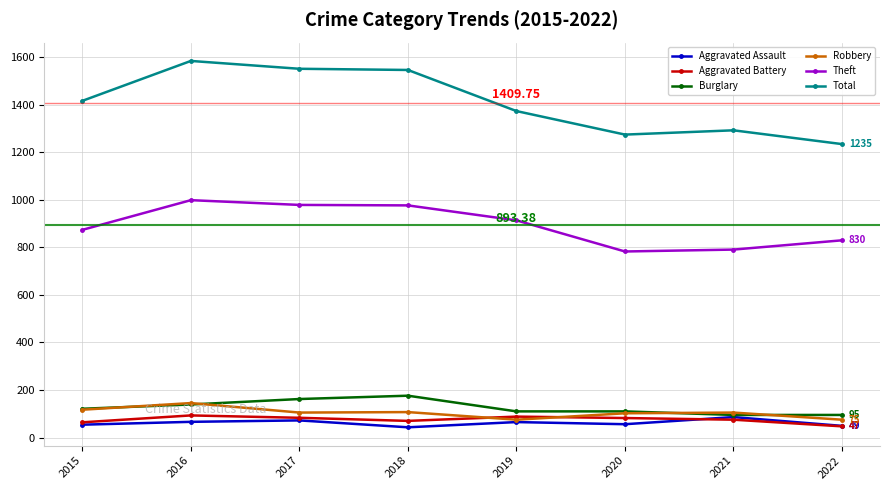

Is this an area chart (filled region under the line)?

No